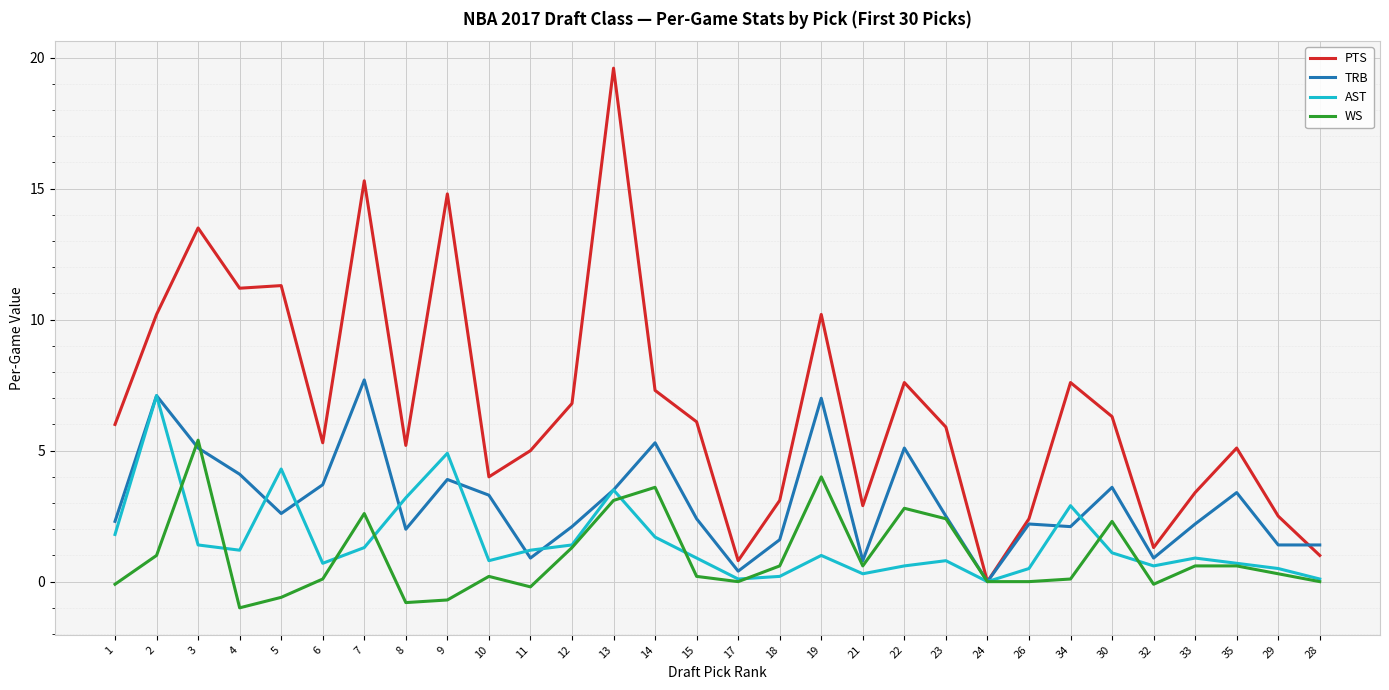

At how many categories does at least one series exceed 11?

6